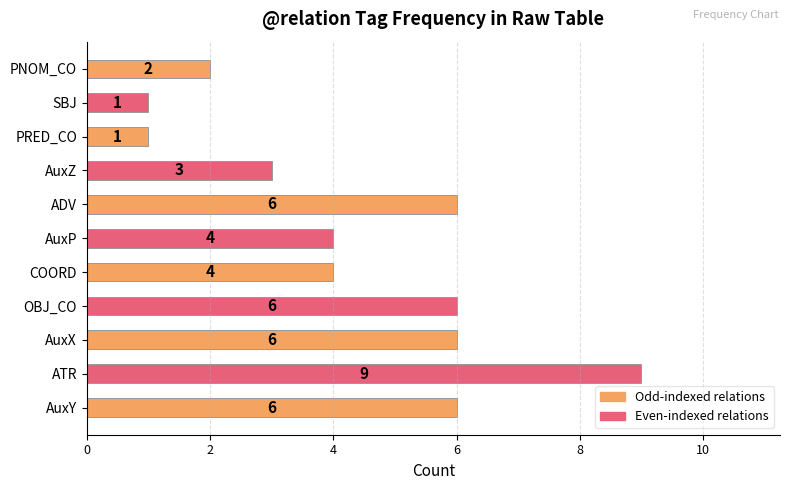

Which category has the highest value across all series?

ATR